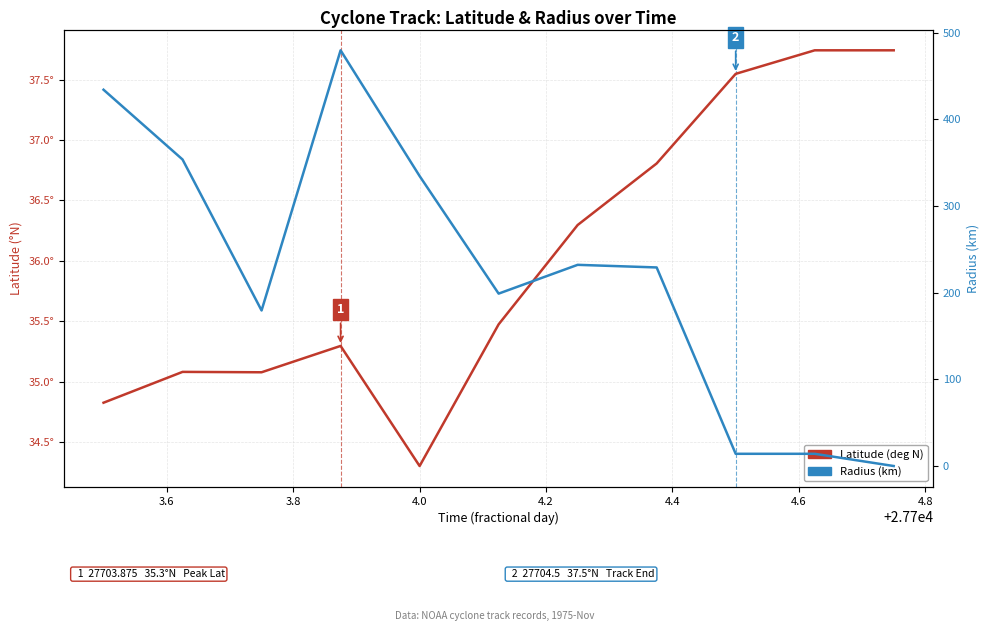

True or false: Latitude (deg N) has a value of 47.5 at 4.0.

False